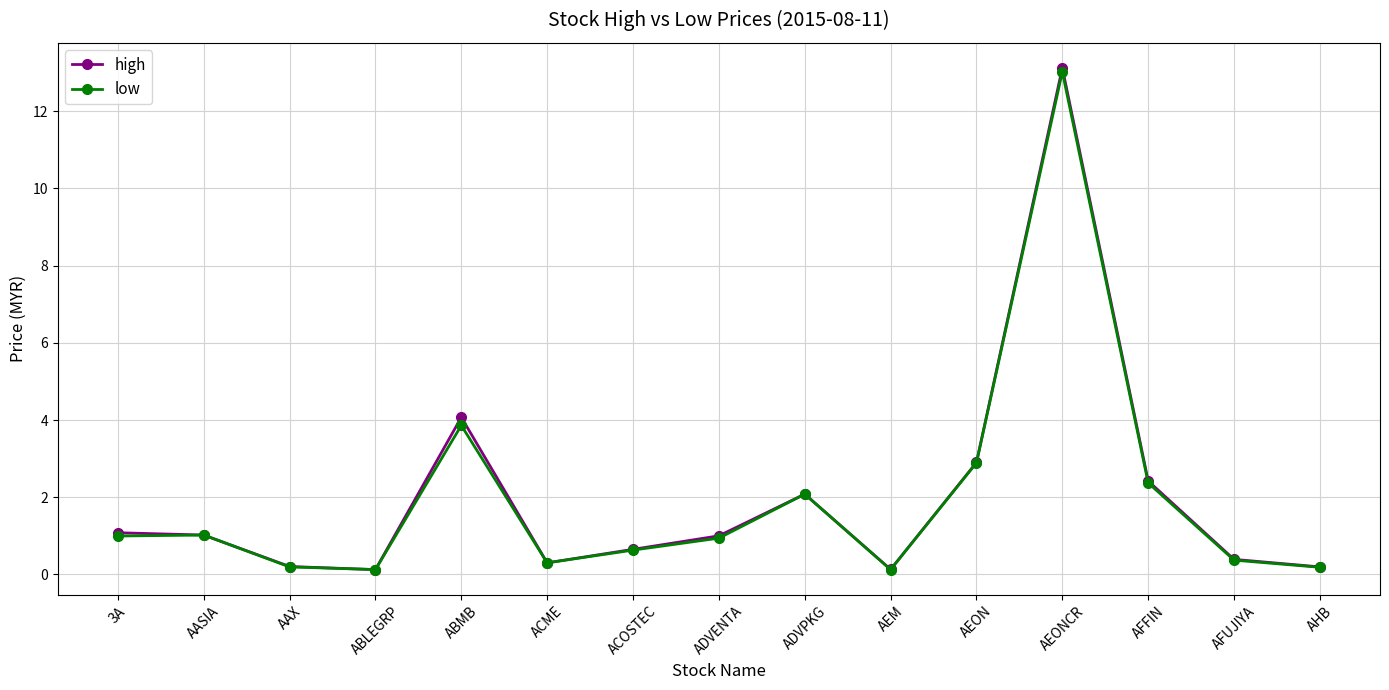

True or false: low has a value of 2.9 at AEON.

True